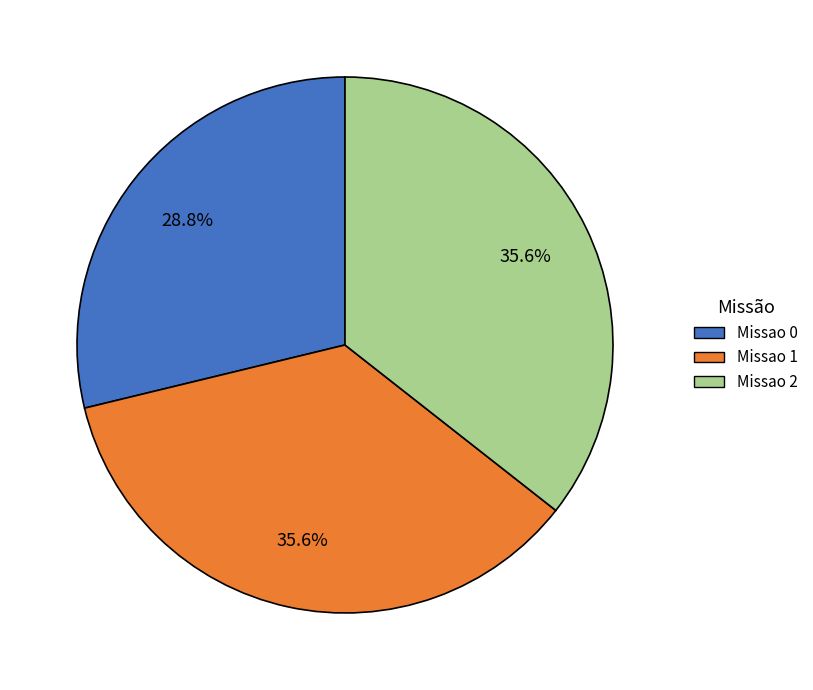

What percentage do Missao 0 and Missao 1 together represent?

64.4%